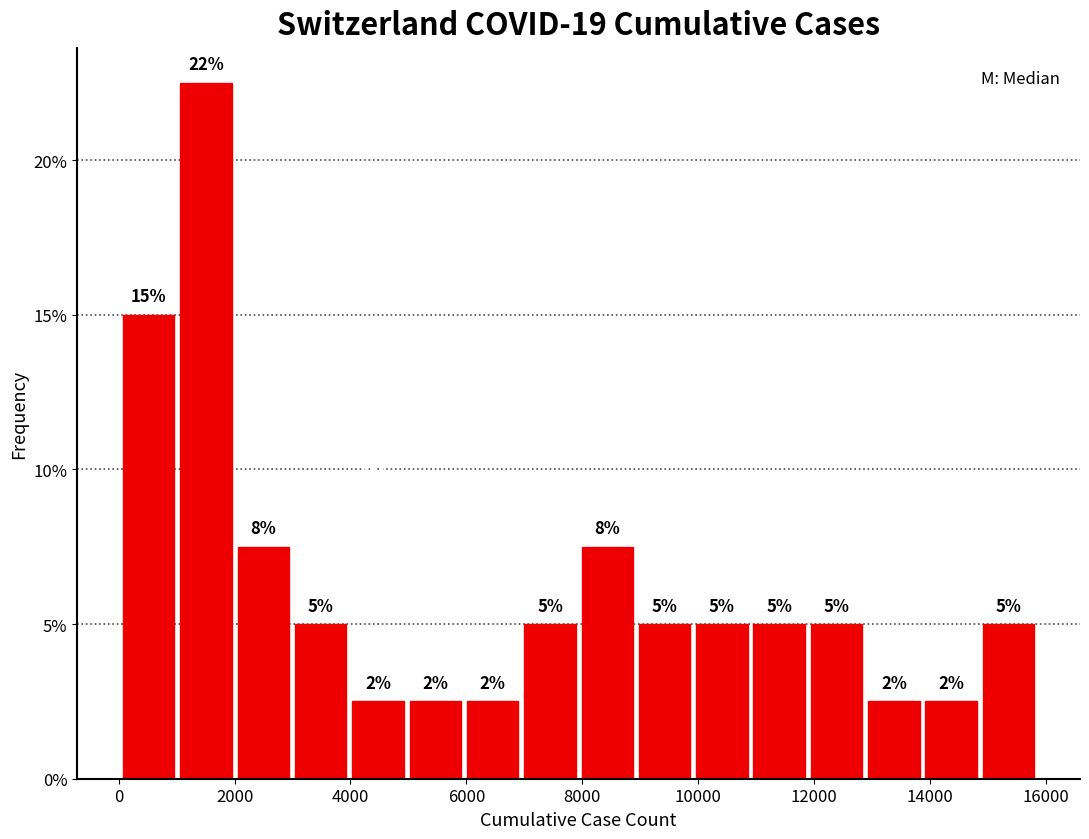

Which range on the x-axis has the tallest bar?

1000 to 2000